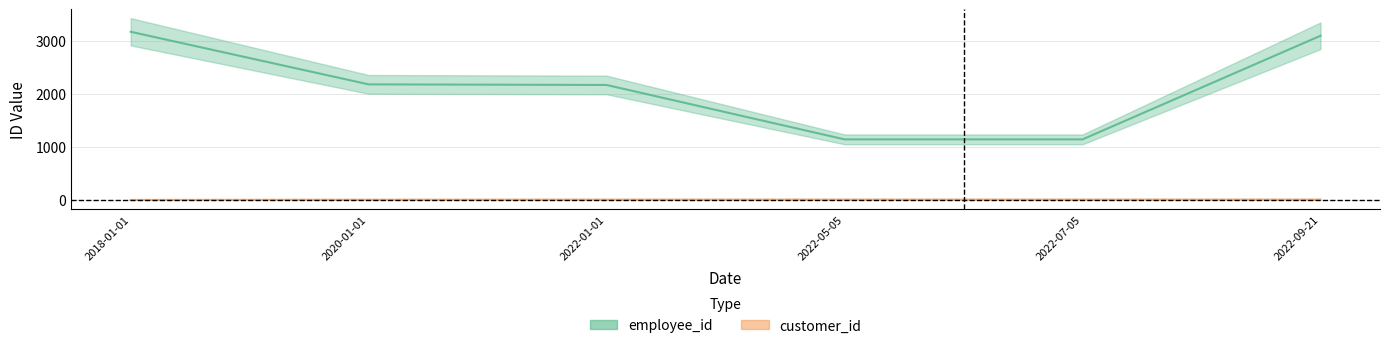

What is the label of the 1st point from the right?

2022-09-21